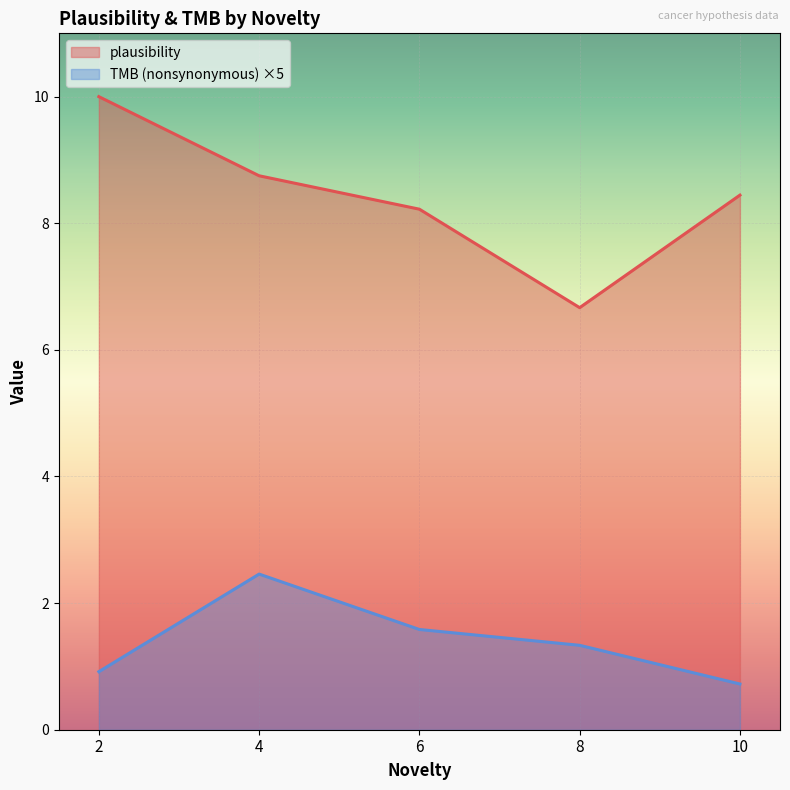

What value does the plausibility series have at 4?

8.8